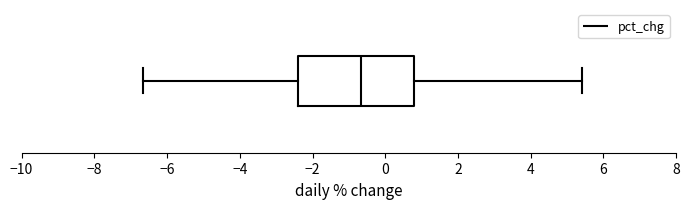

Read this box plot against the x-axis: the position of the median line, the range covered by the box, and the ends of both whiskers. The values are not printed on the chart, so give them approximately, as read against the axis.

median -0.6, box -2.4 to 0.8, whiskers -6.6 to 5.4